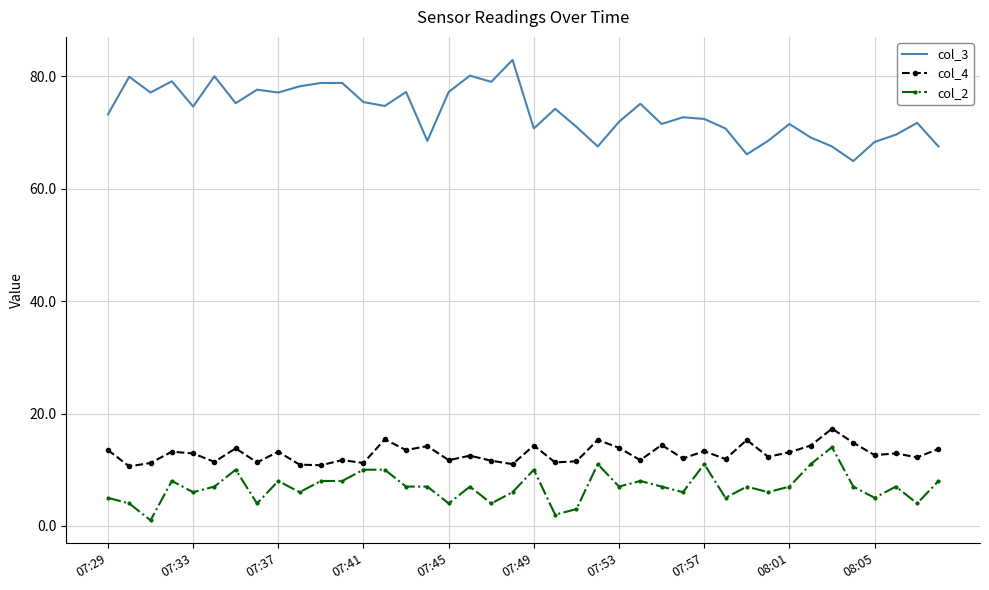

What is the maximum value for col_4?

17.3